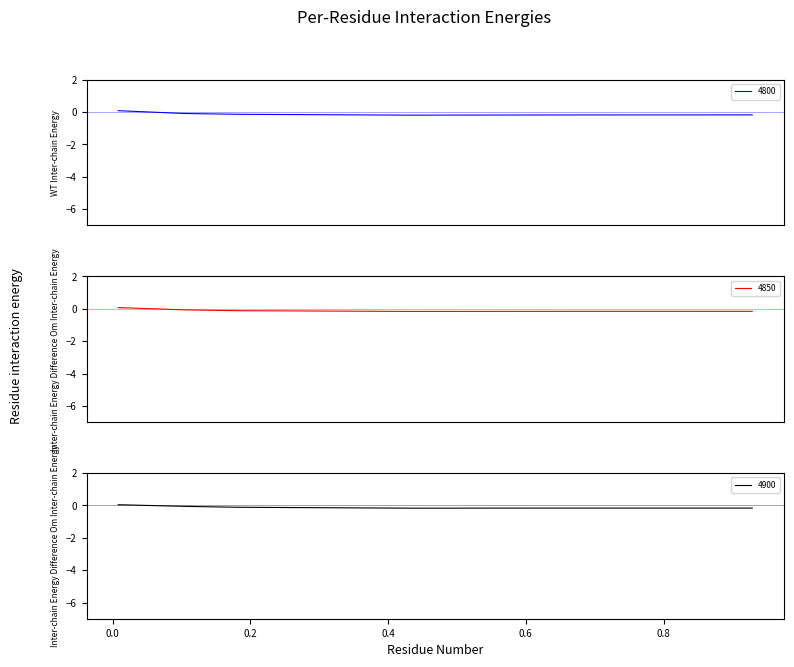

Which series has the largest range (max minus min)?

4800